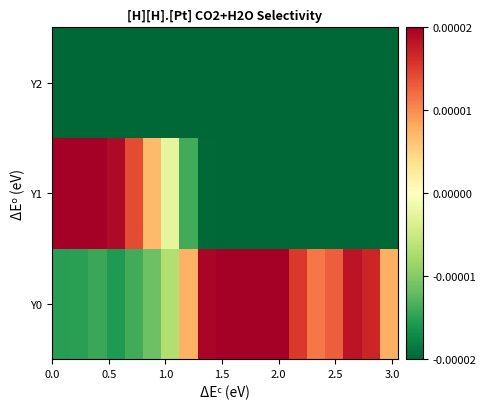

Rank the series by their average value, from highest to lowest.

Y0, Y1, Y2